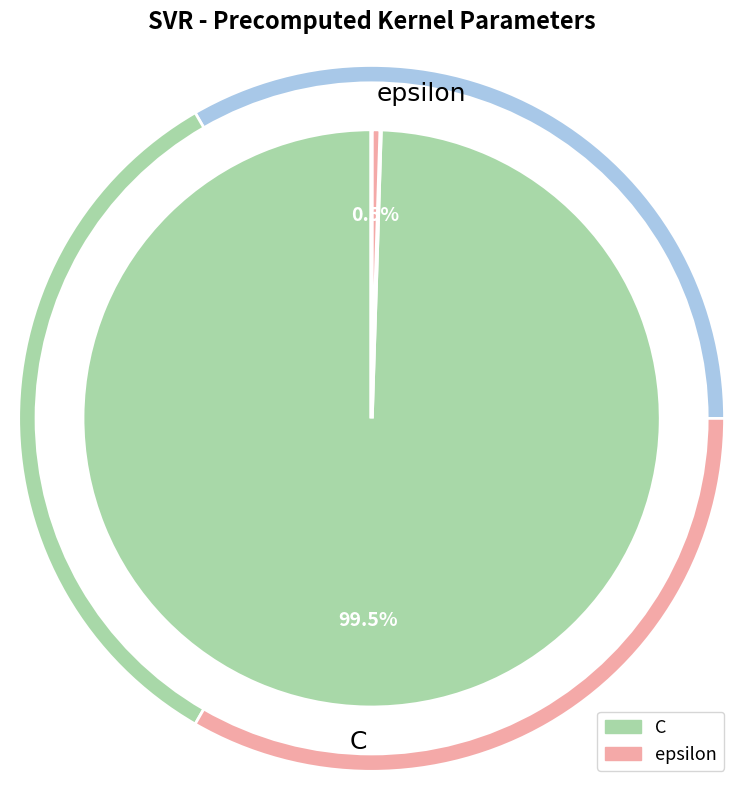

The epsilon slice represents 1% of the pie. True or false?

False